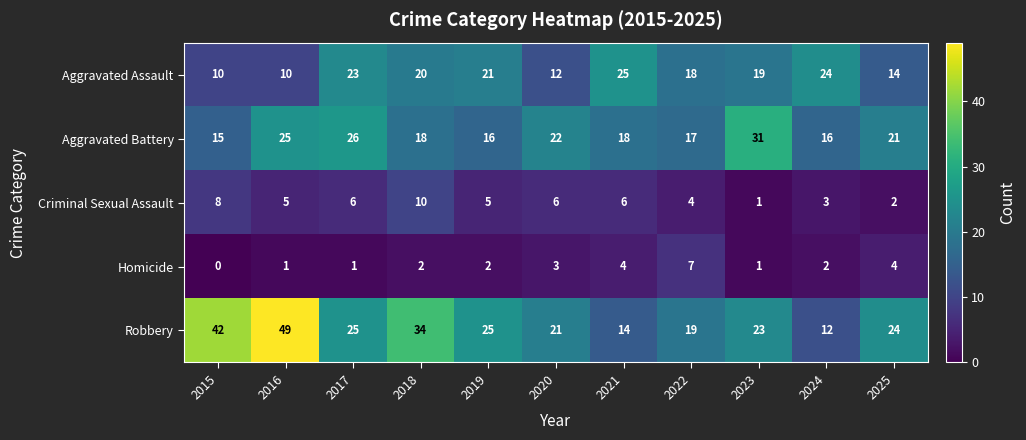

What is the spread (max minus min) of values at 2025?

22